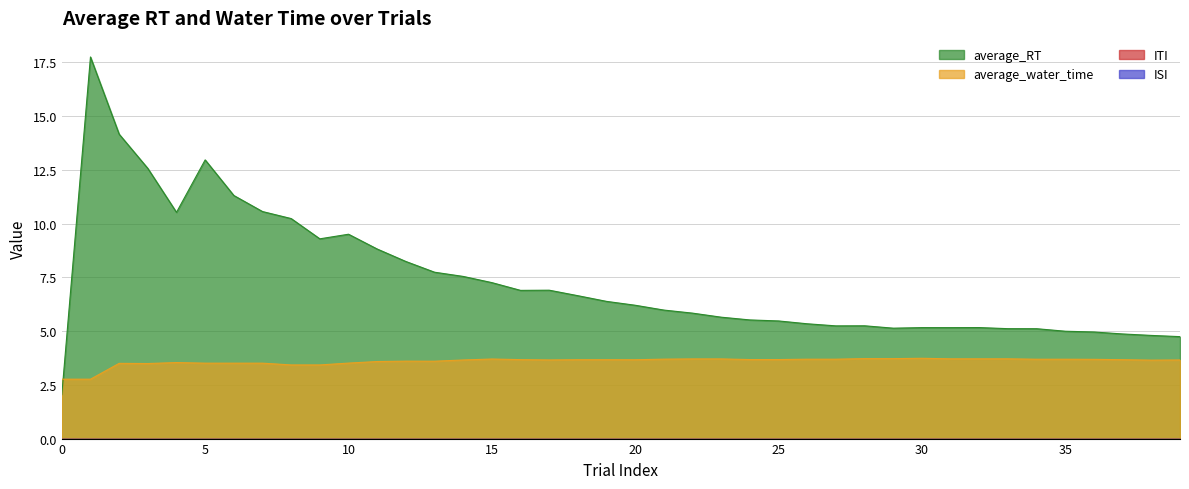

Which series ends up on top after the final intersection of average_water_time and average_RT?

average_RT